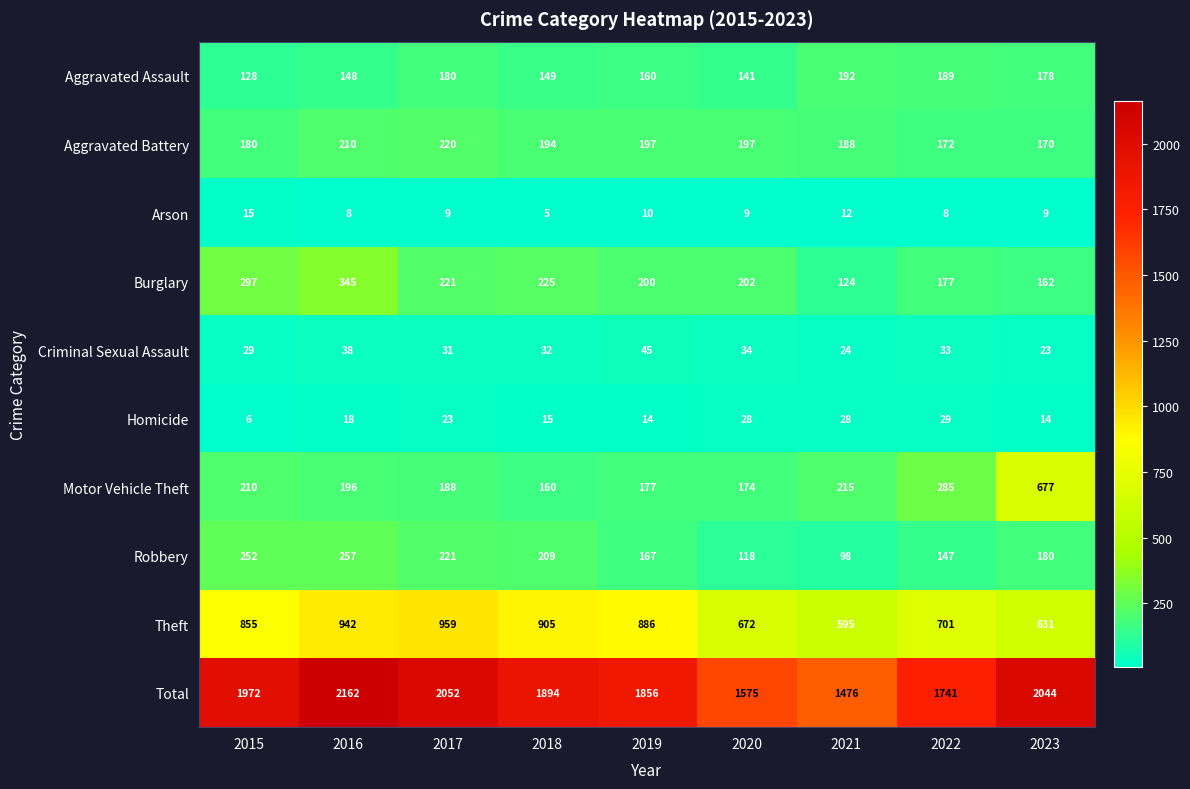

True or false: Aggravated Assault has a value of 241 at 2023.

False